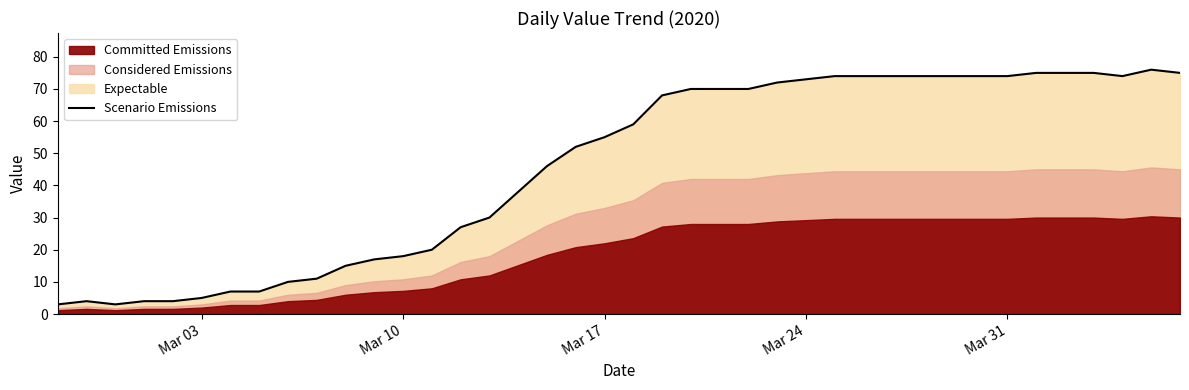

What is the average value?

46